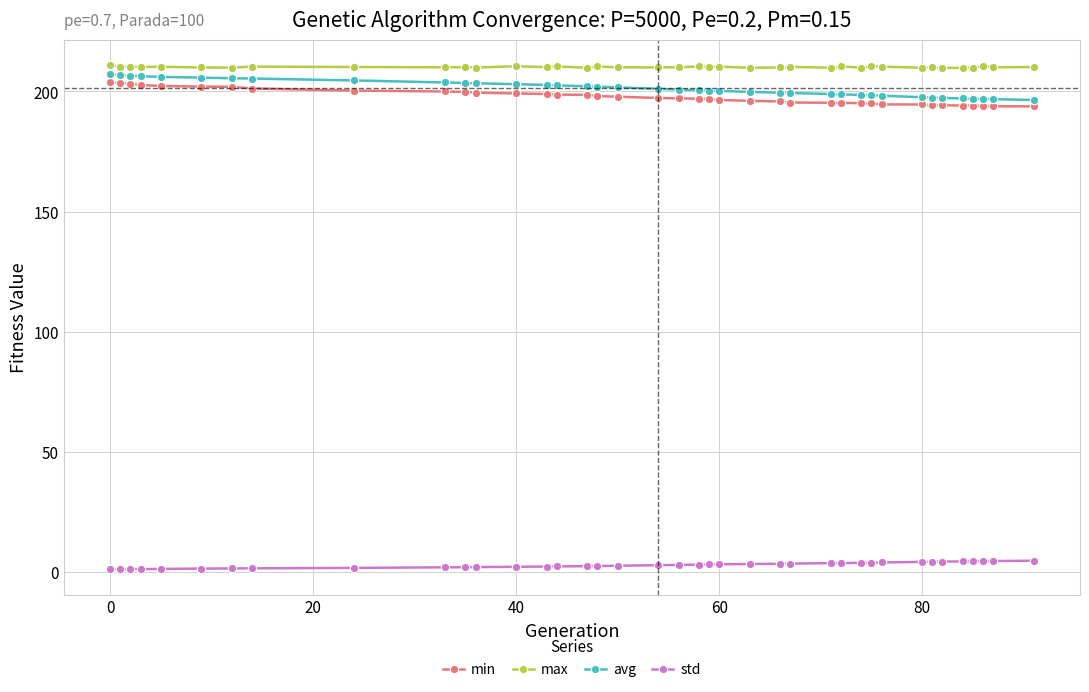

Which series has the widest spread of values?

avg